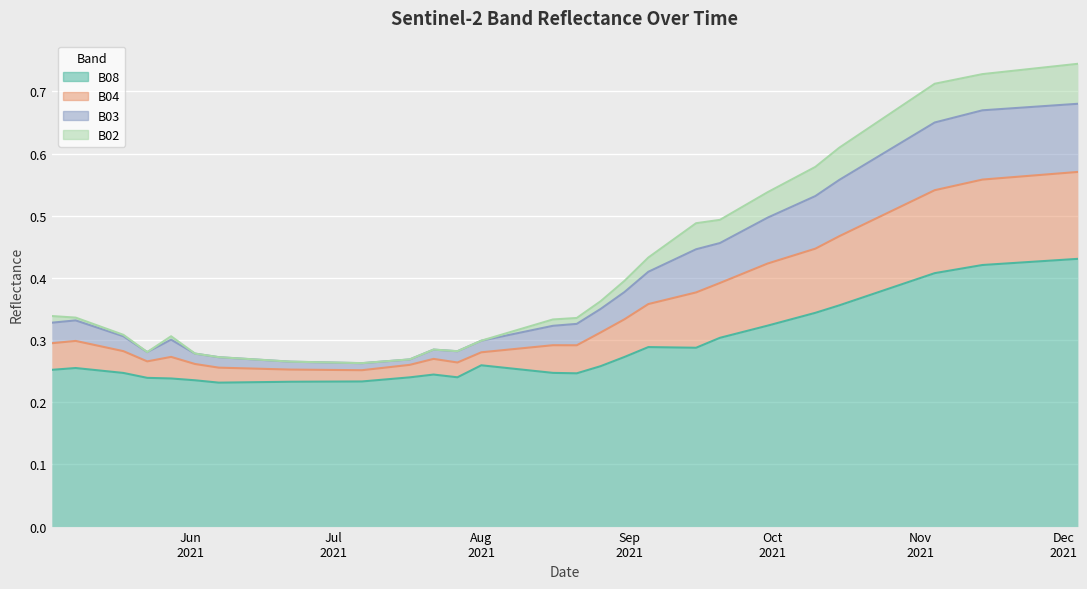

True or false: B03 and B08 intersect in this chart.

False